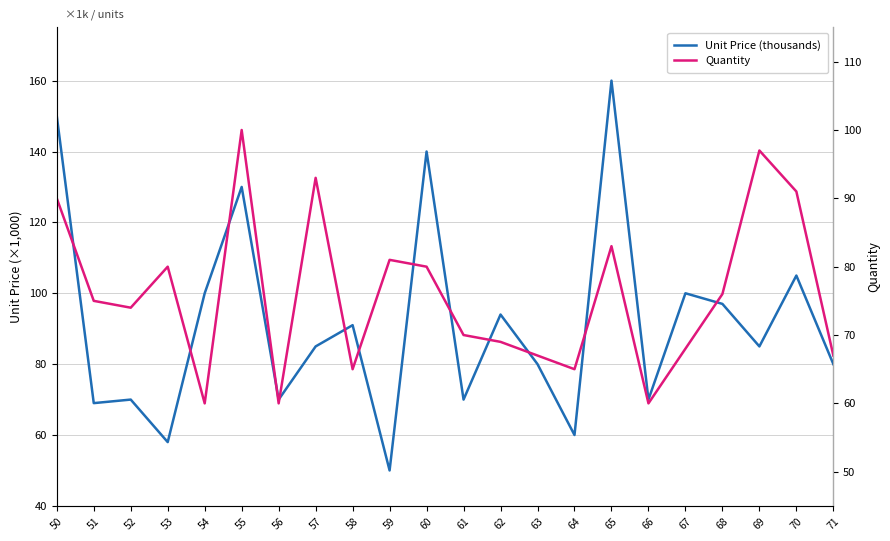

Where is the first local minimum for Unit Price (thousands)?

51